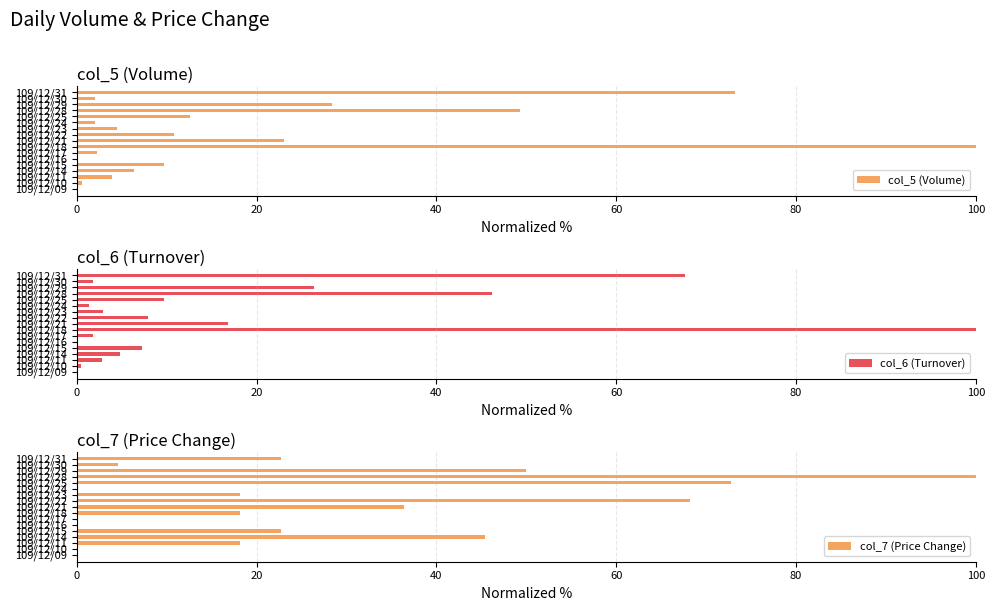

What is the sum of all col_5 (Volume) values?

328.7